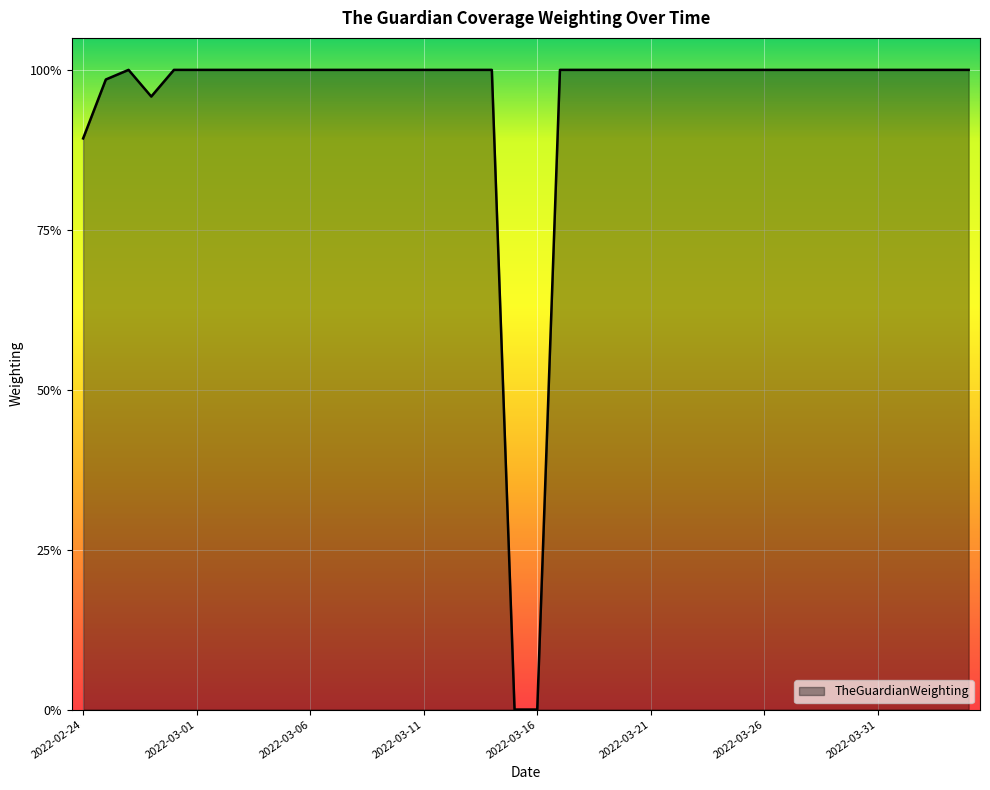

Is this an area chart (filled region under the line)?

Yes